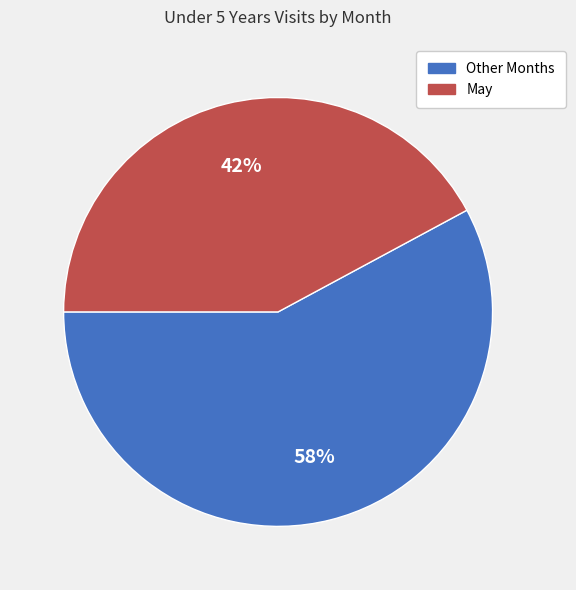

To the nearest percent, what is the difference between the largest and smallest slice percentages?

16%